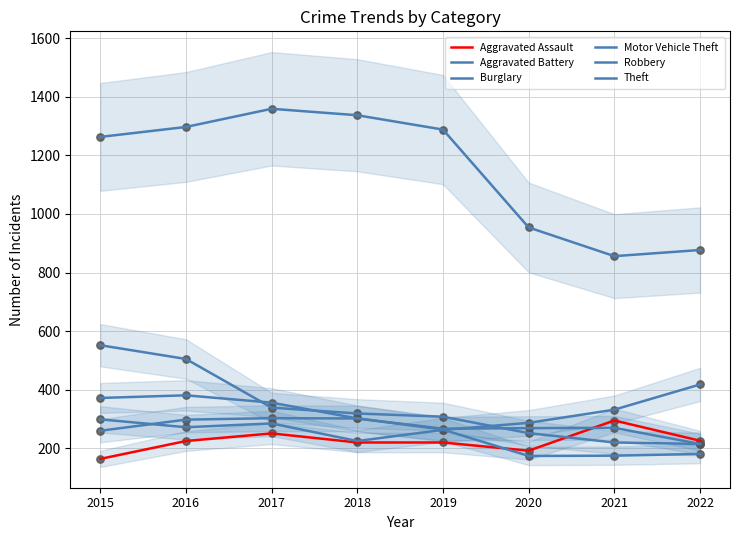

Is the value of Theft at 2017 greater than the value of Aggravated Assault at 2021?

Yes